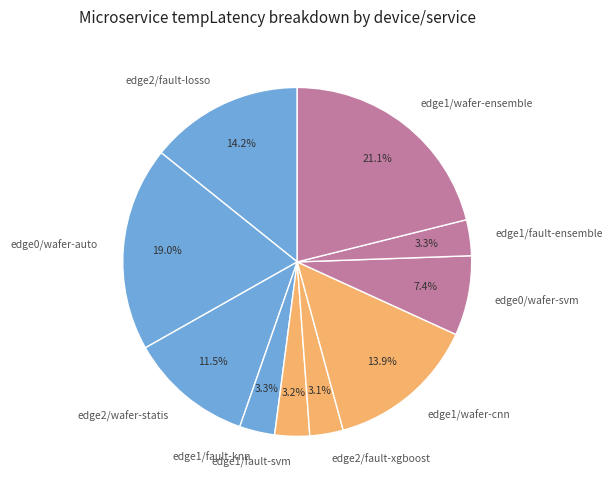

What percentage is NOT represented by edge1/wafer-ensemble?

78.9%